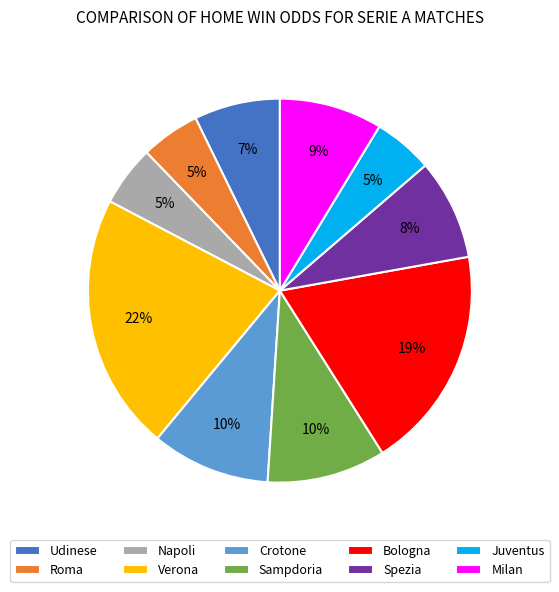

How many segments does this pie chart have?

10